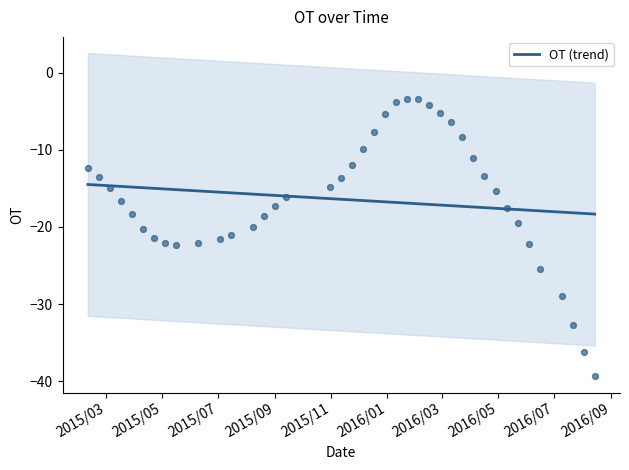

What is the maximum value for OT (trend)?

-14.5